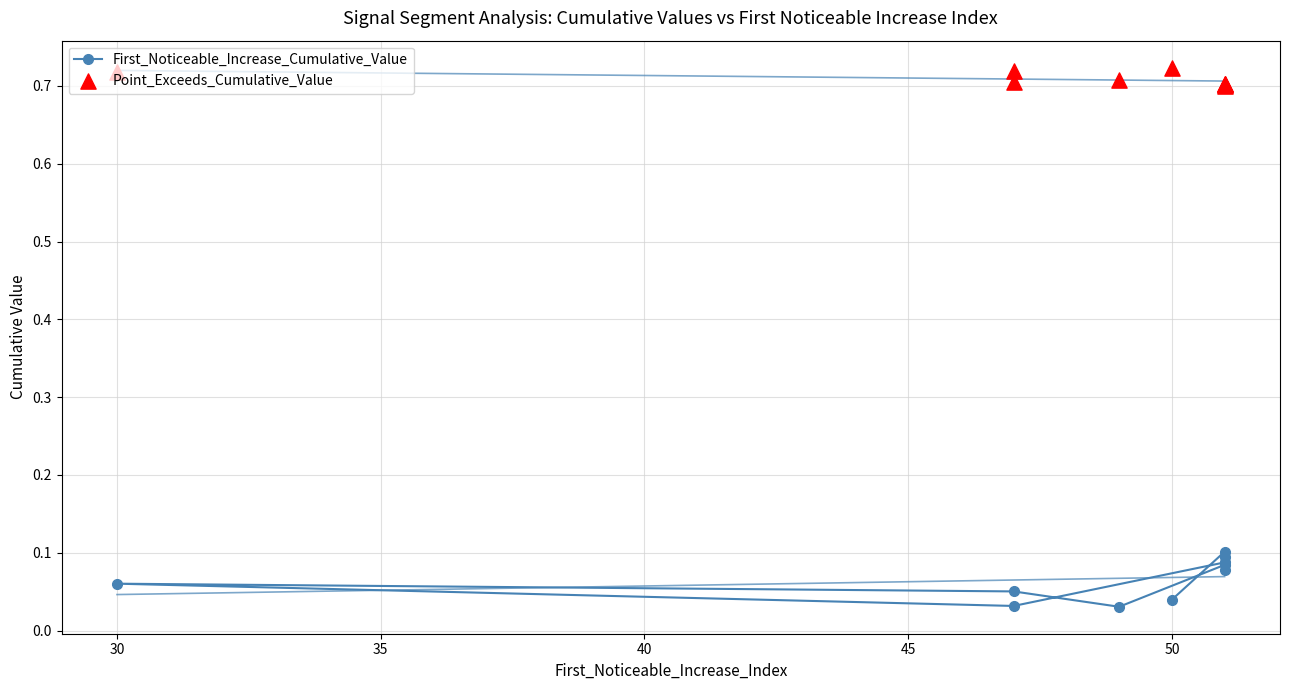

Which series has the largest total across all categories?

Point_Exceeds_Cumulative_Value